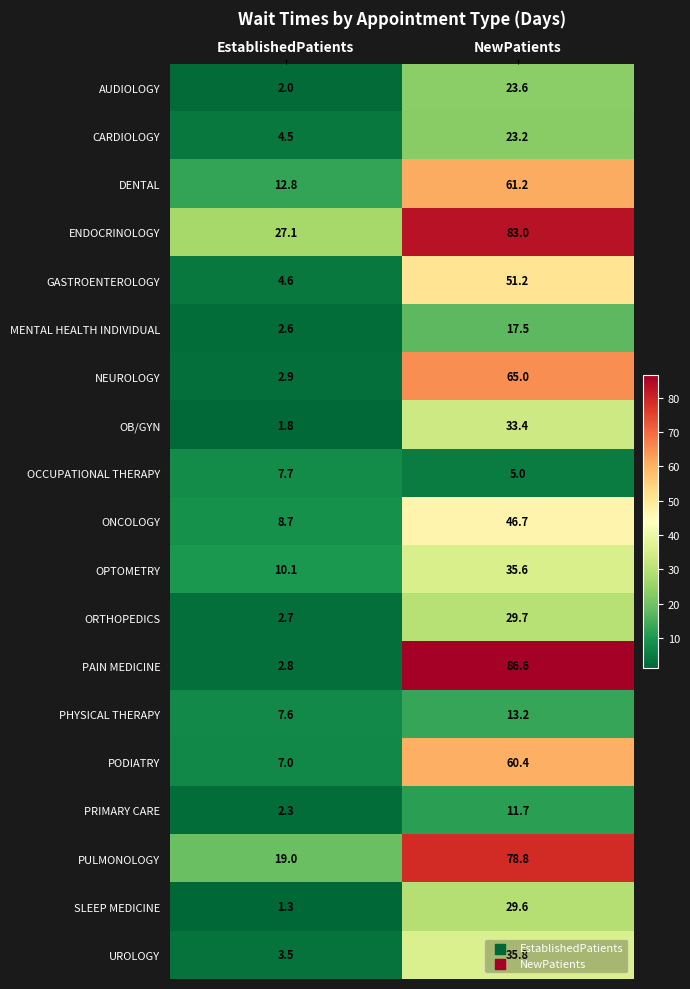

What is the total value across all series at NewPatients?

791.2